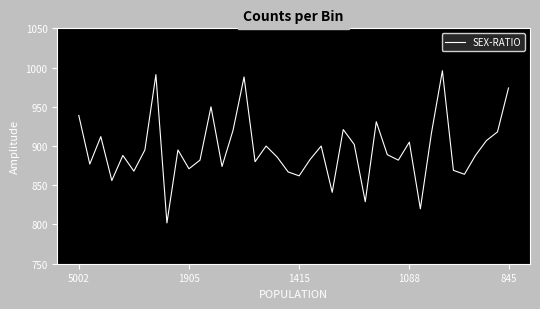

What is the difference between the maximum and minimum values?

194